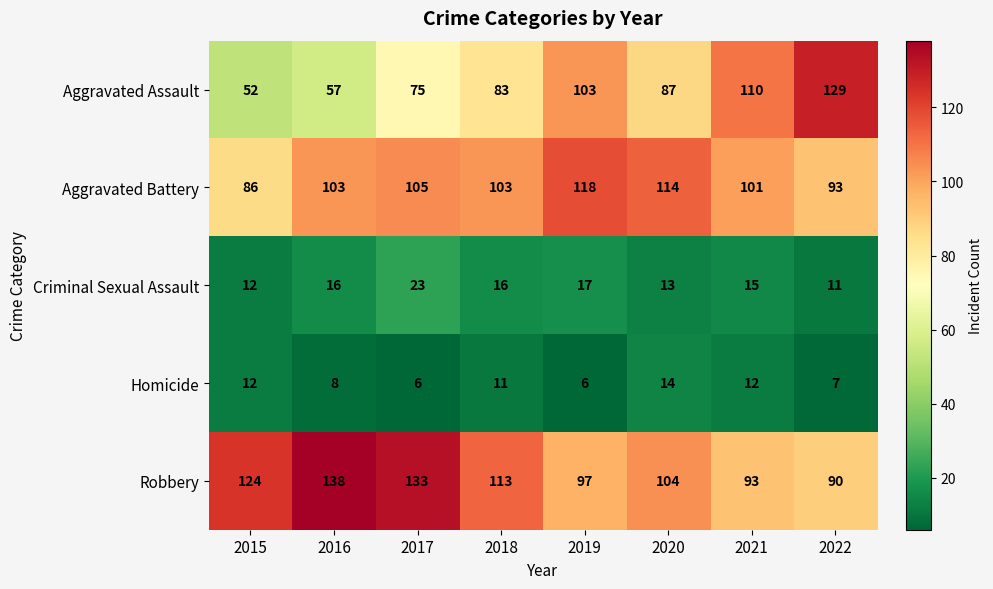

Which series has the widest spread of values?

Aggravated Assault